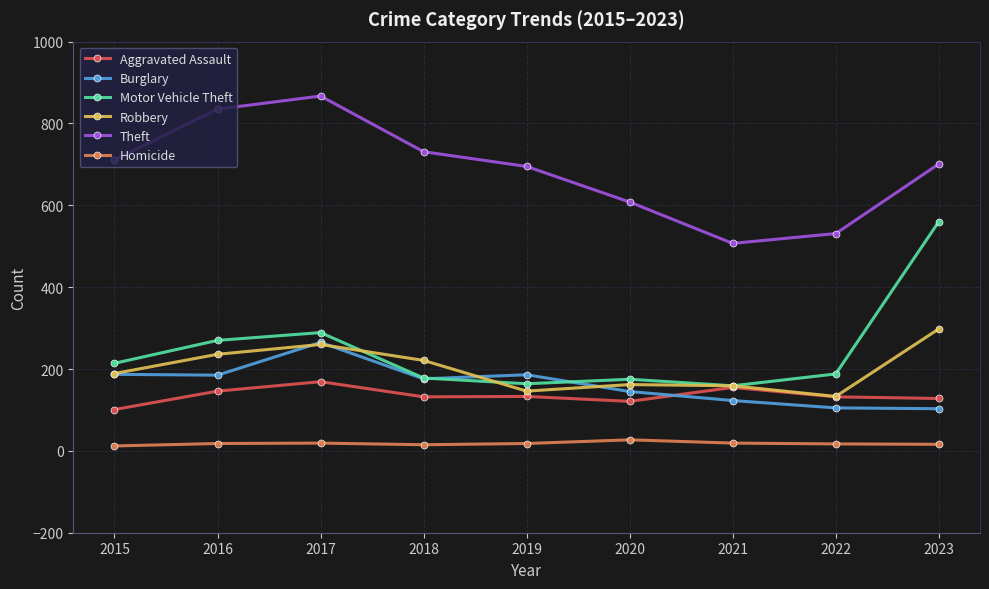

How many categories are shown in the chart?

9